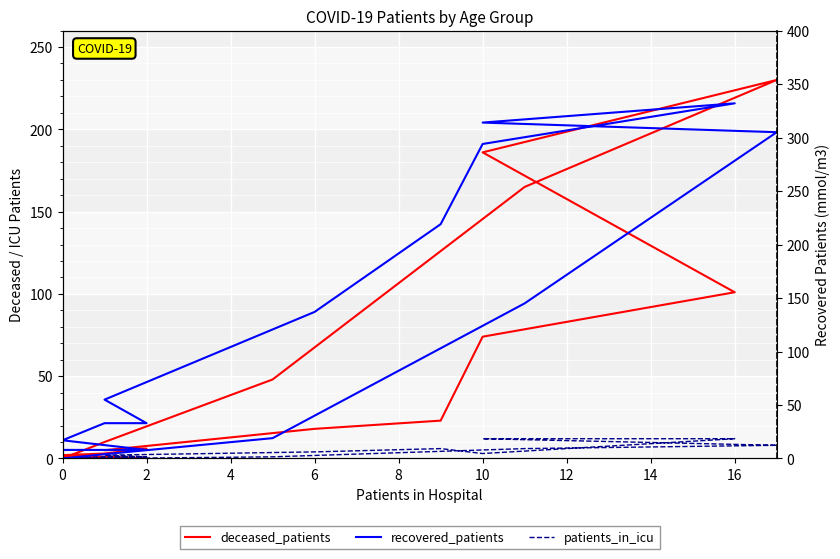

True or false: deceased_patients and patients_in_icu cross at least once.

True